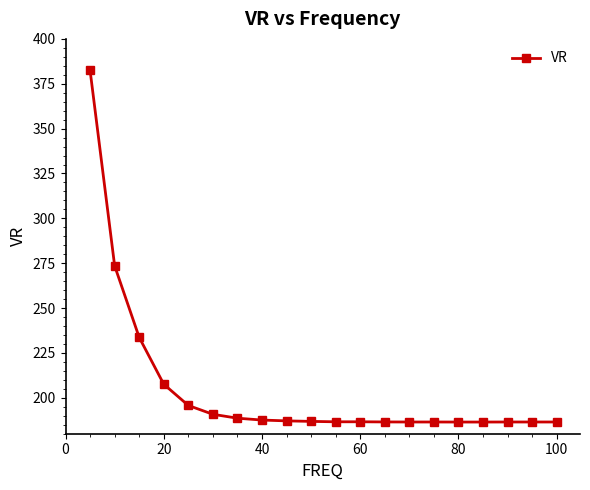

What is the value of the 9th point from the left?

187.2